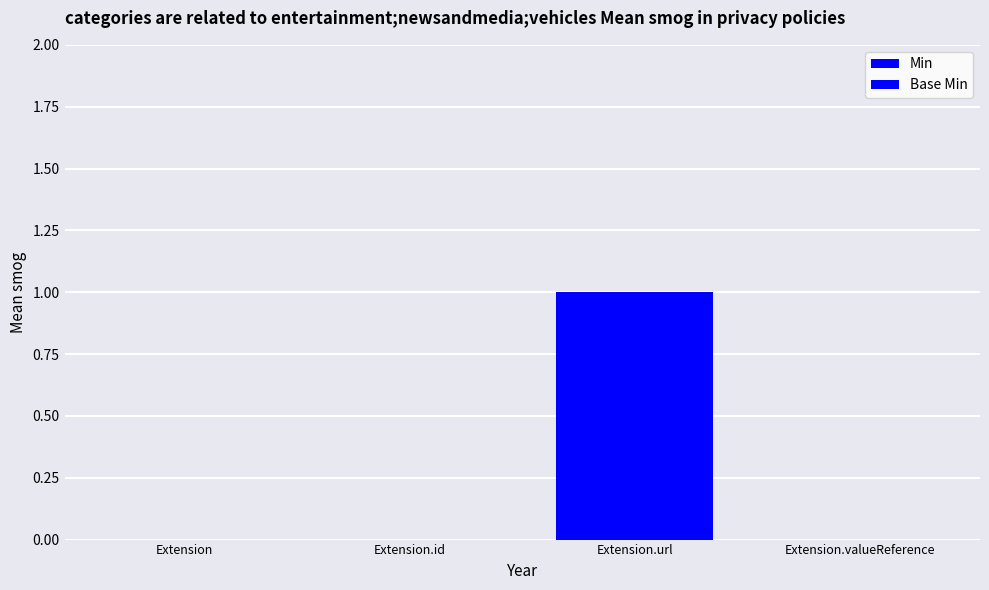

Is it true that Base Min equals 0 at Extension.valueReference?

True